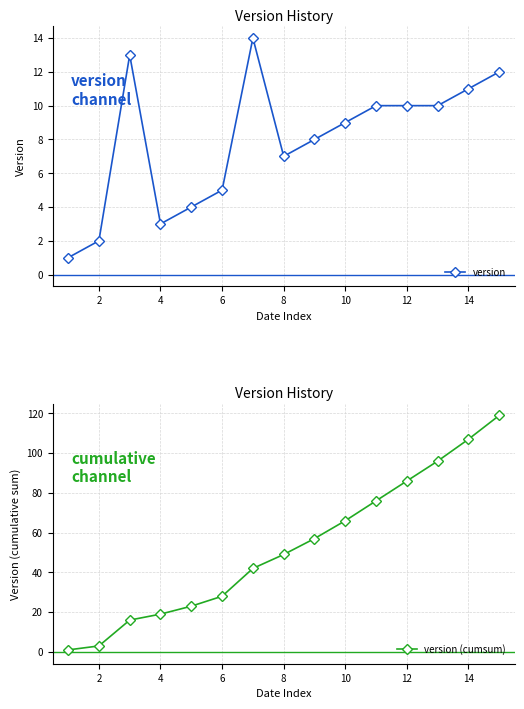

Rank the series by their average value, from highest to lowest.

version (cumsum), version